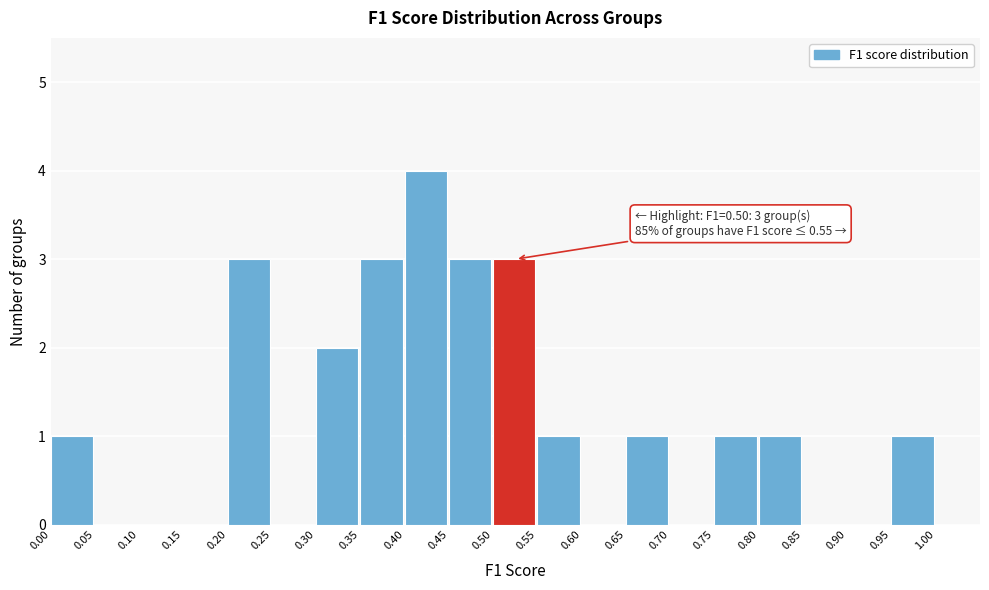

Which range on the x-axis has the tallest bar?

0.40 to 0.45